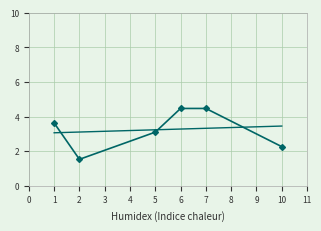

How many points are lower than both their immediate neighbors (excluding endpoints)?

1